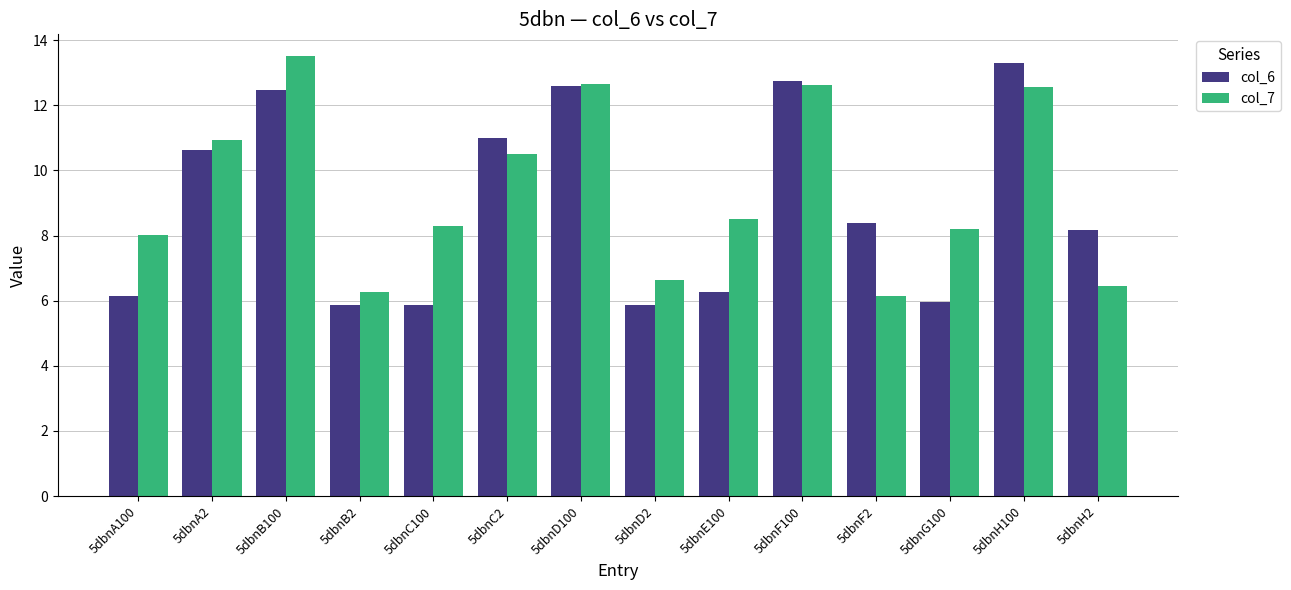

How many distinct data groups are displayed?

2